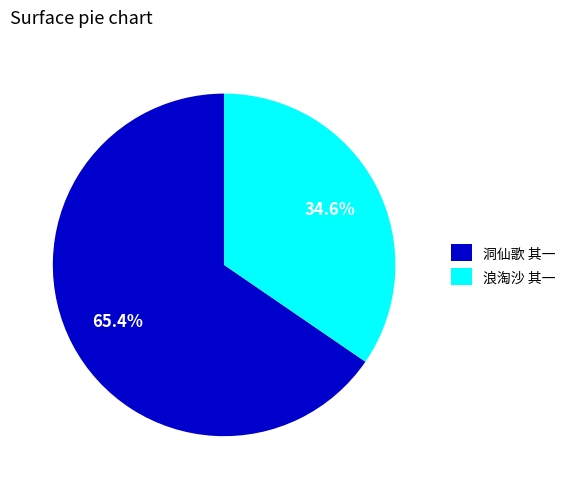

Which category accounts for the majority?

洞仙歌 其一